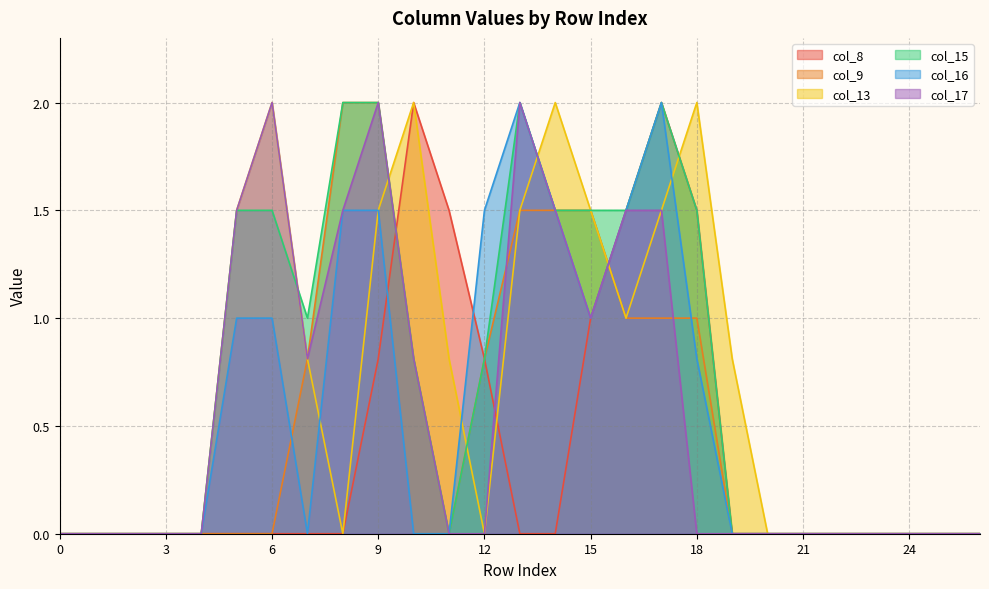

The col_16 series shows 0.0 at 4. True or false?

True